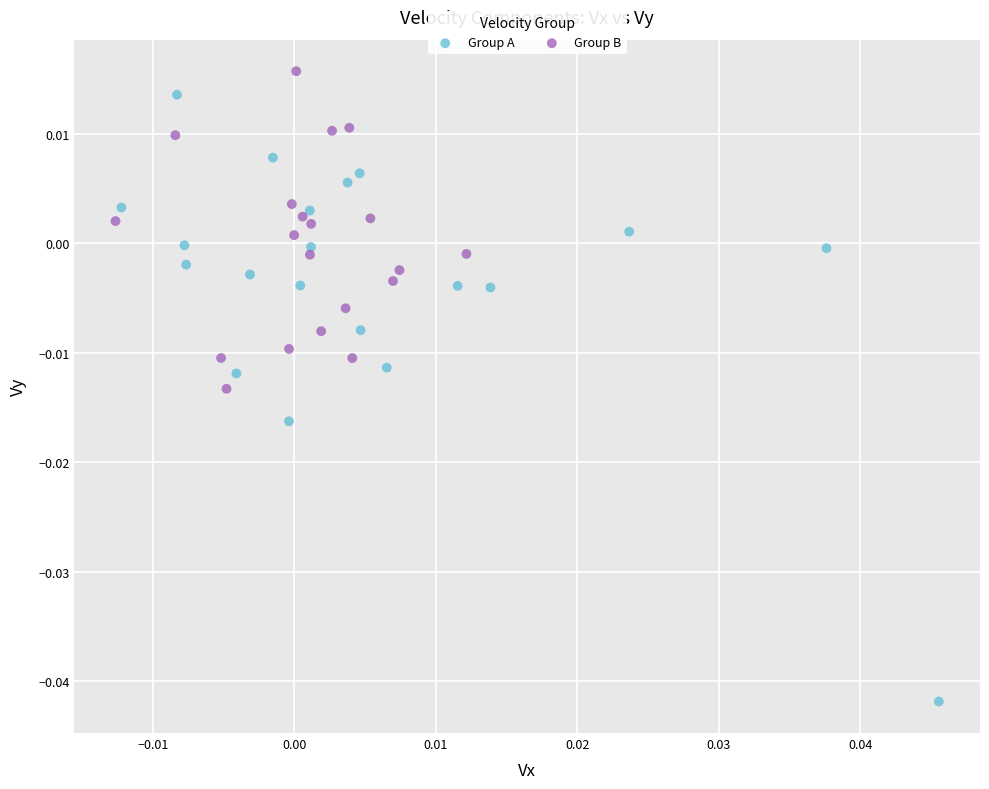

What are all the series names shown in the legend?

Group A, Group B